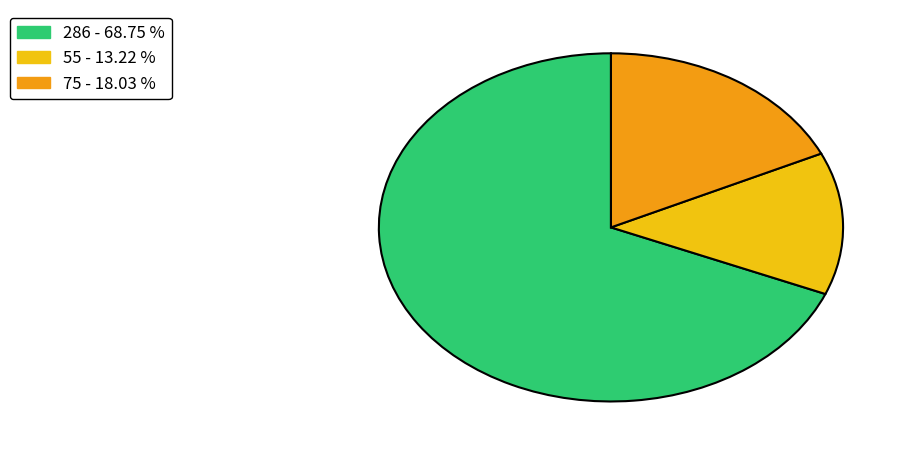

What is the majority slice?

286